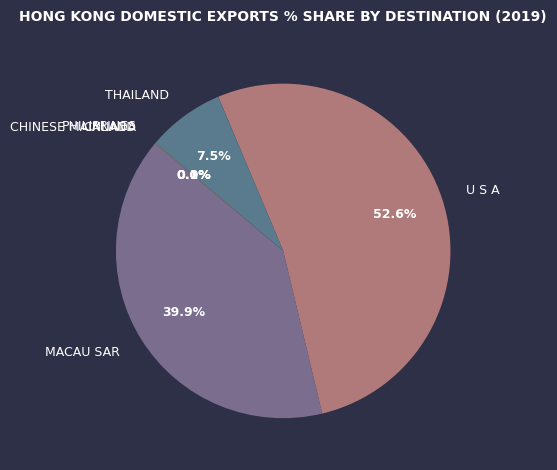

What percentage is NOT represented by THAILAND?

92.5%